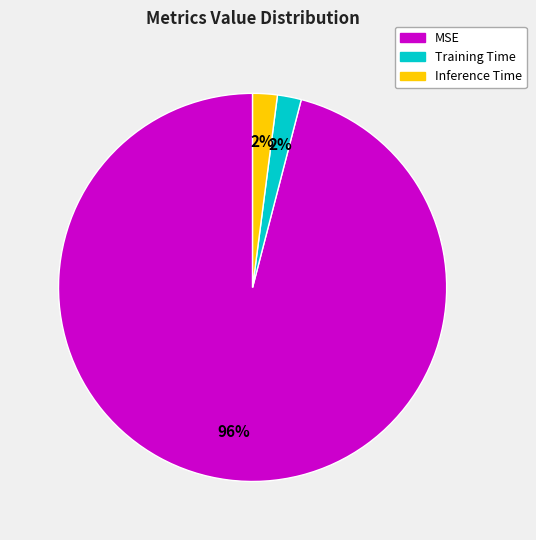

The MSE slice represents 96% of the pie. True or false?

True